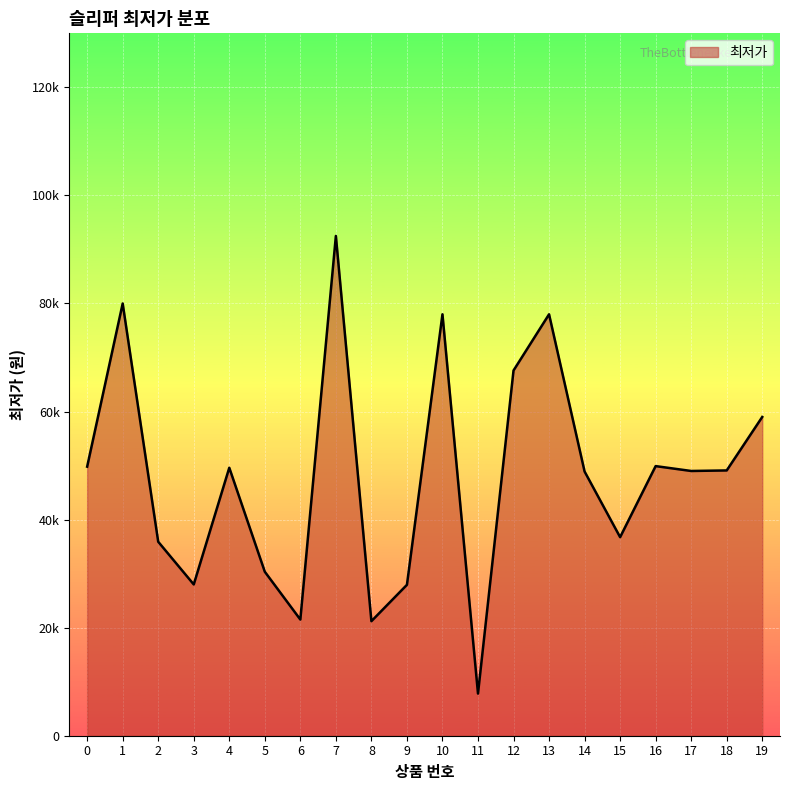

List the labels in order of value, smallest first.

11, 8, 6, 9, 3, 5, 2, 15, 14, 17, 18, 4, 0, 16, 19, 12, 10, 13, 1, 7